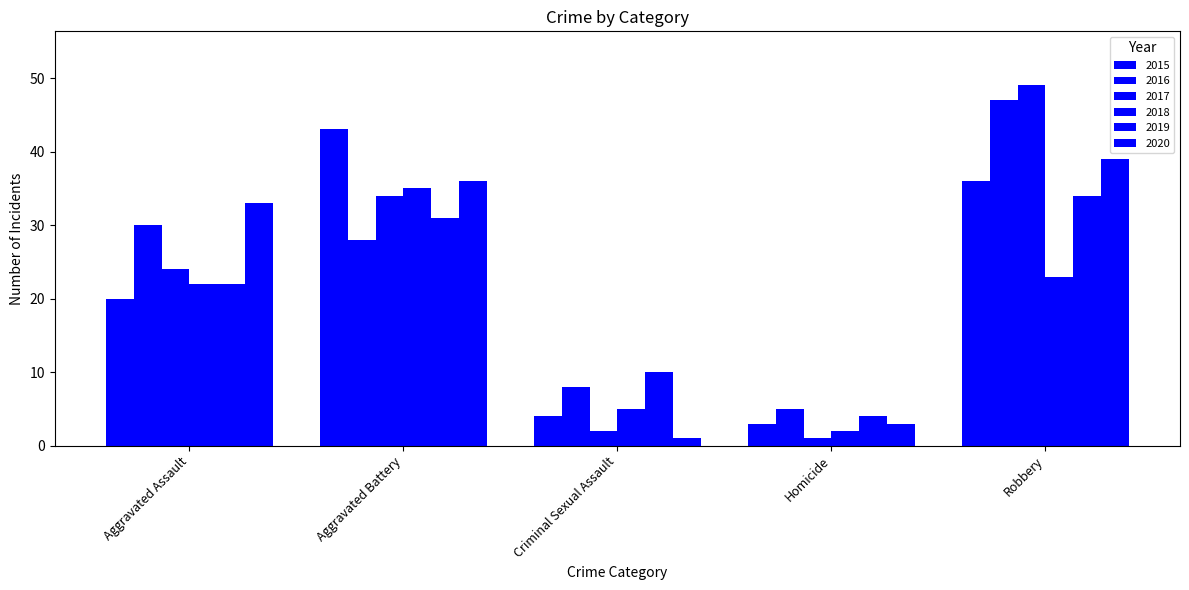

Which has a higher value, Aggravated Battery or Aggravated Assault?

Aggravated Battery